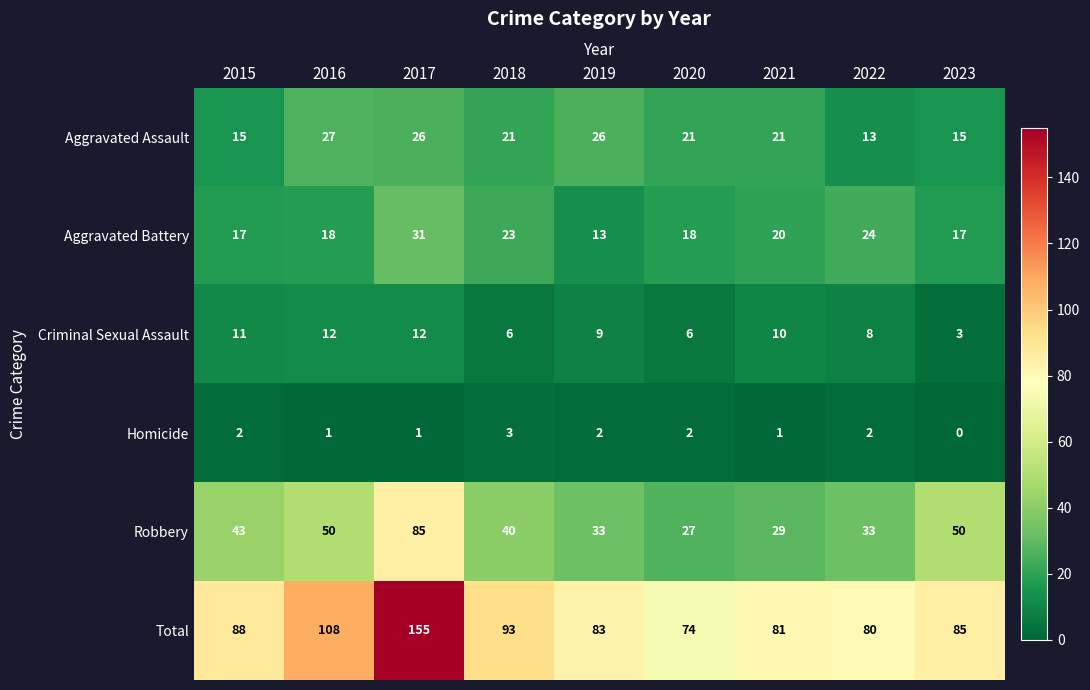

Which series has the largest total across all categories?

Total